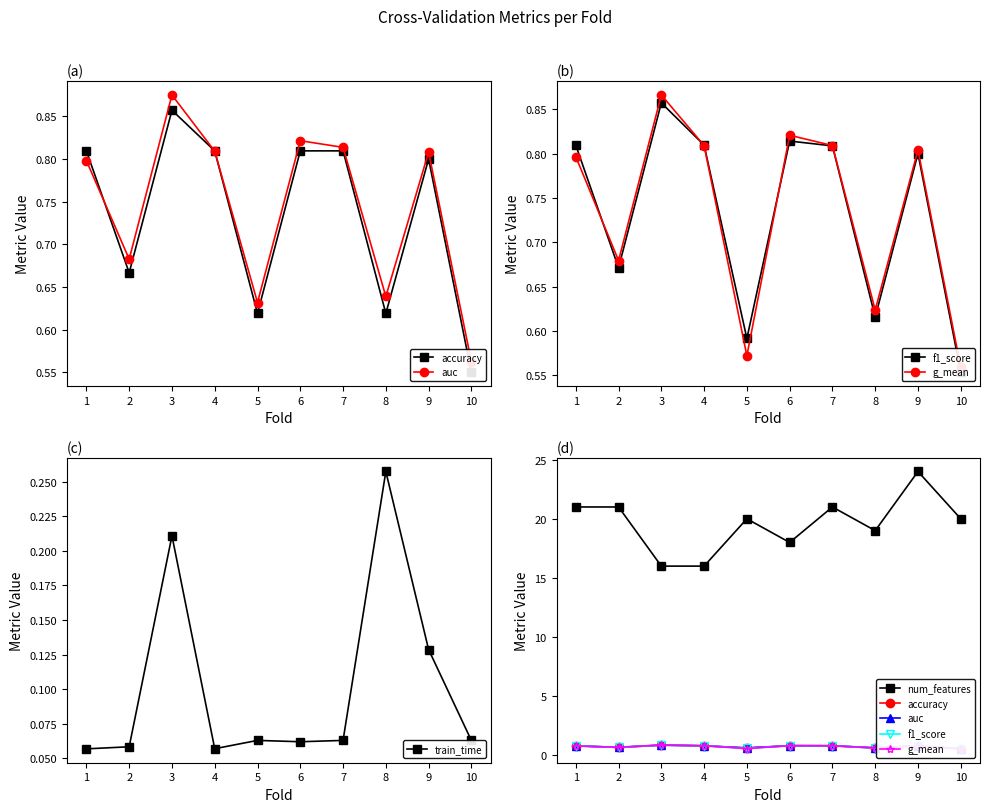

How many series are shown in this chart?

6